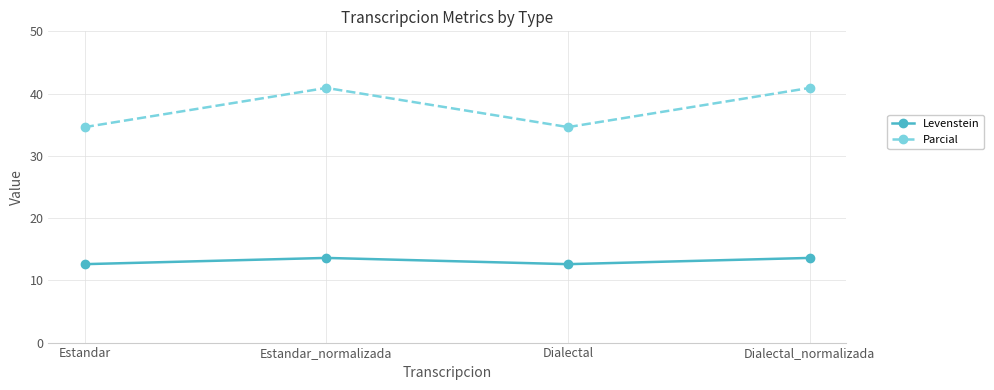

What is the value of the Parcial point at the 3rd from the left?

34.6